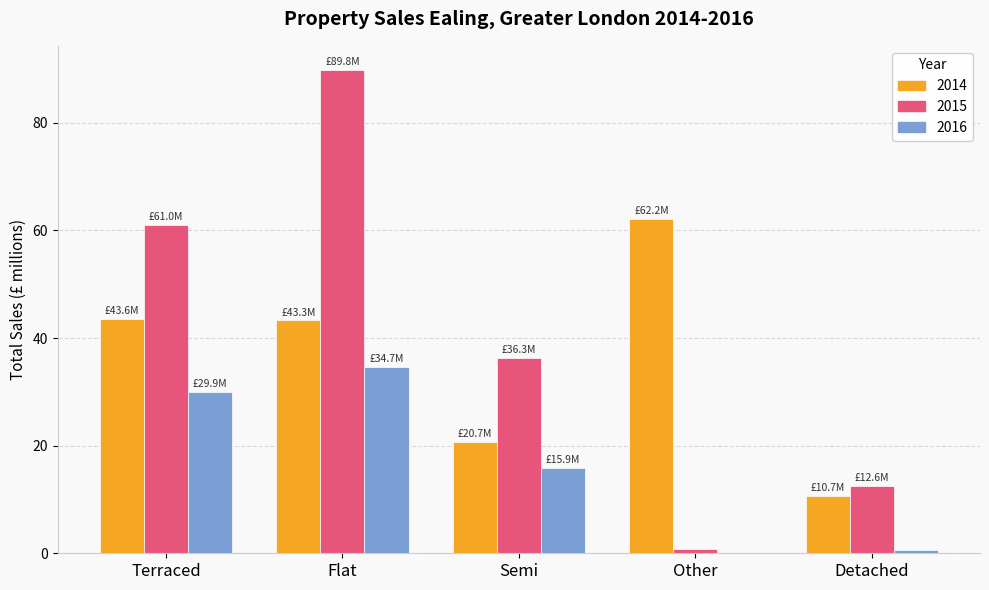

The value of 2015 at Terraced is 61.0. True or false?

True